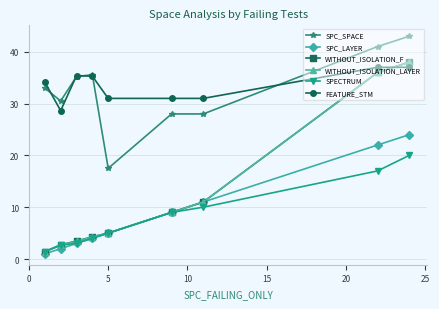

At how many categories does at least one series exceed 12?

9